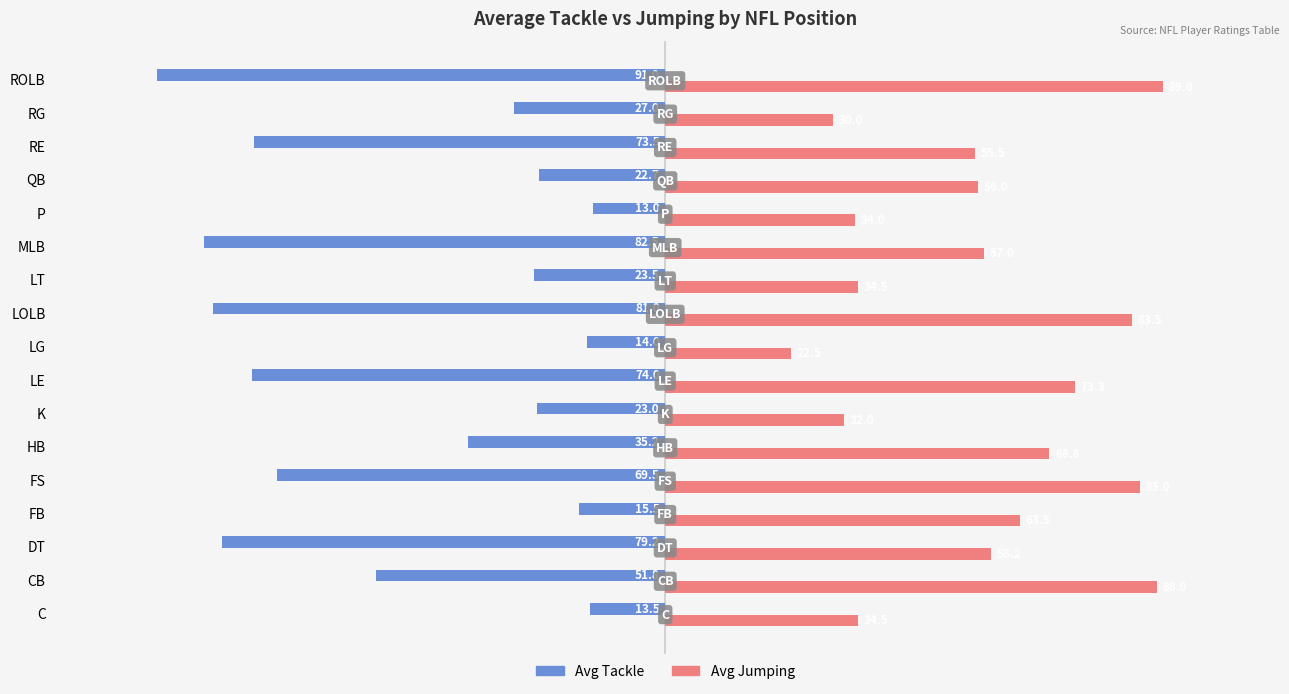

At MLB, list the series in order from largest to smallest.

Avg Jumping, Avg Tackle